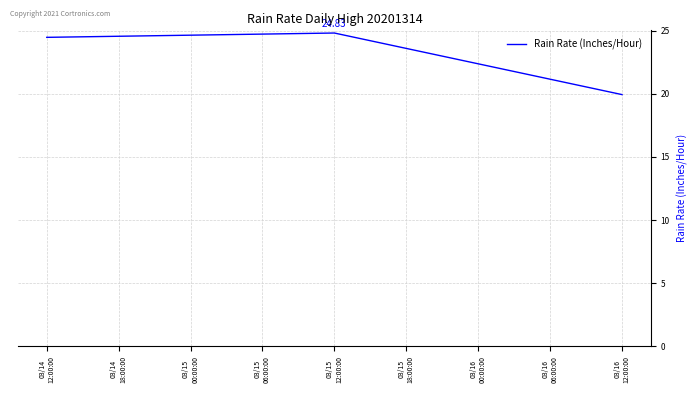

What is the maximum value shown in the chart?

24.8